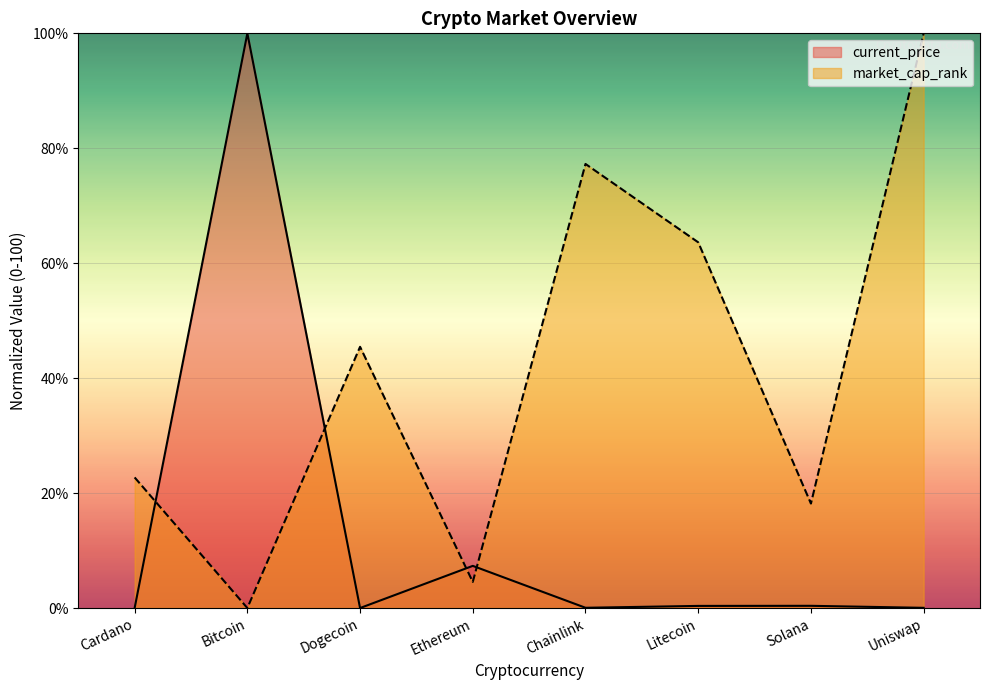

Which series has the largest total across all categories?

market_cap_rank